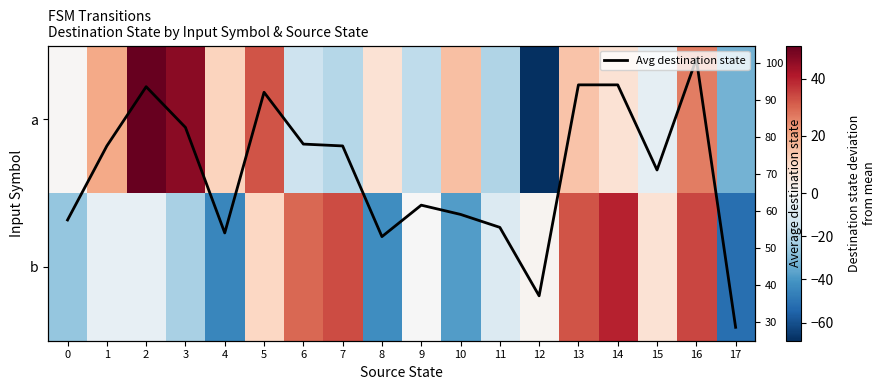

What is the sum of the a values at 9 and 16?

9.2